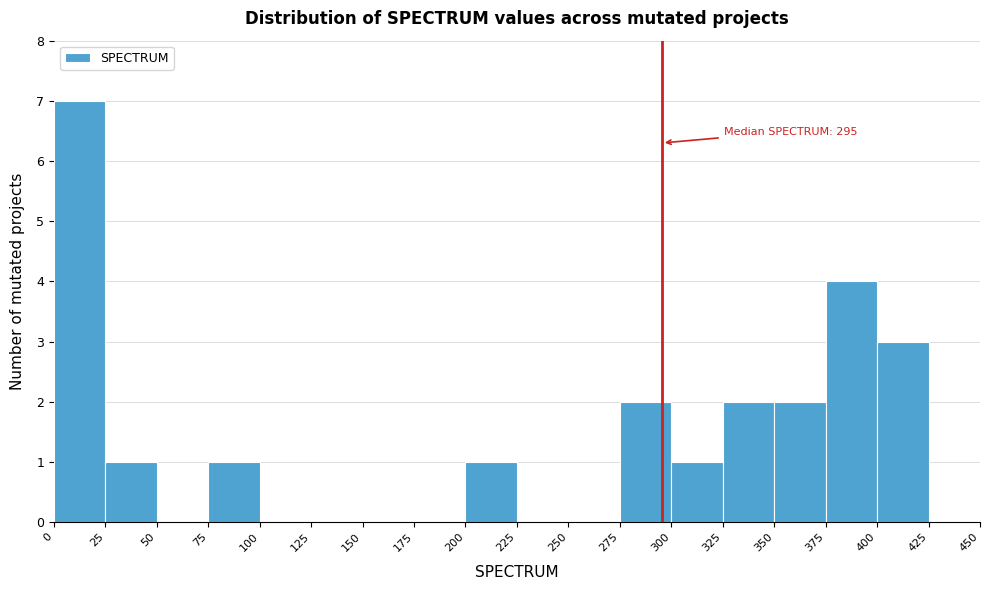

Over which range of the x-axis is the bar tallest?

0 to 25